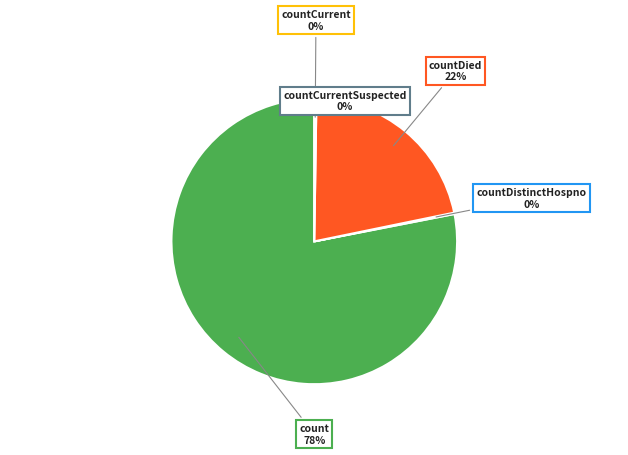

To the nearest percent, what is the difference between the largest and smallest slice percentages?

78%